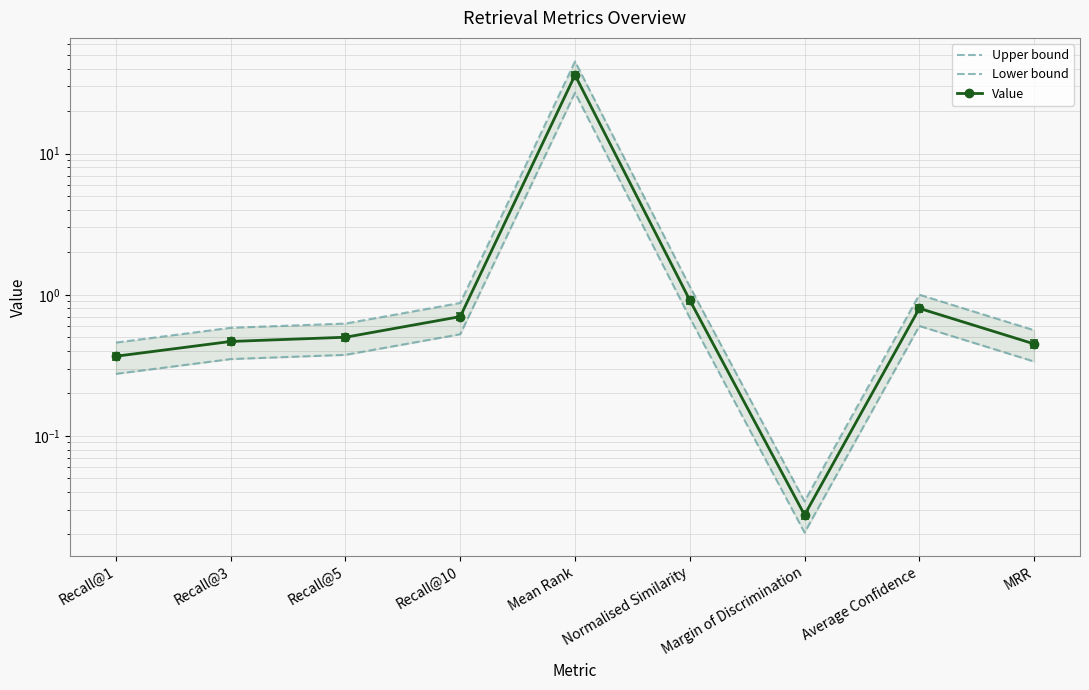

True or false: Upper bound has a value of 0.1 at Recall@5.

False